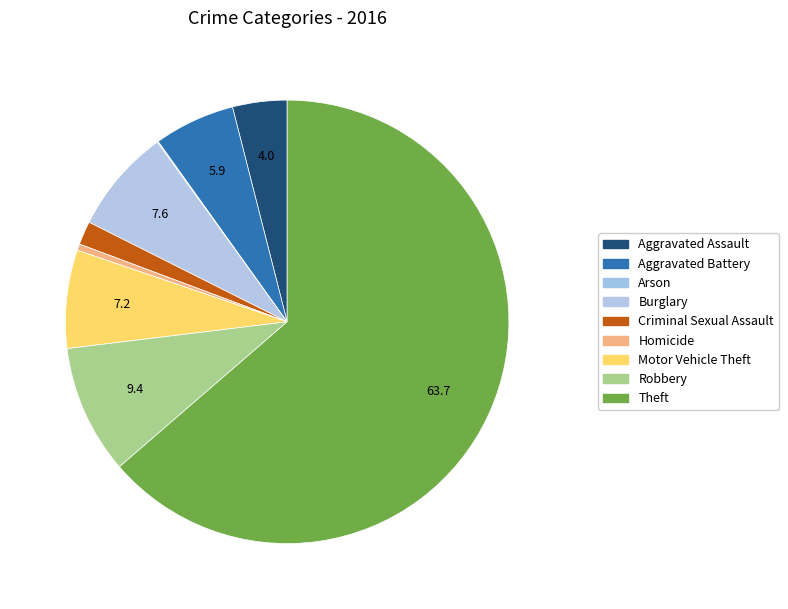

Which slice is the smallest?

Arson